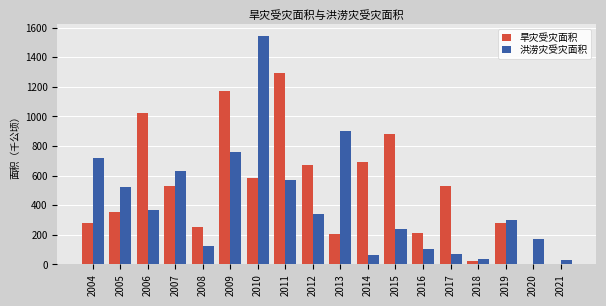

Where is 洪涝灾受灾面积 nearest to the value 786?

2009